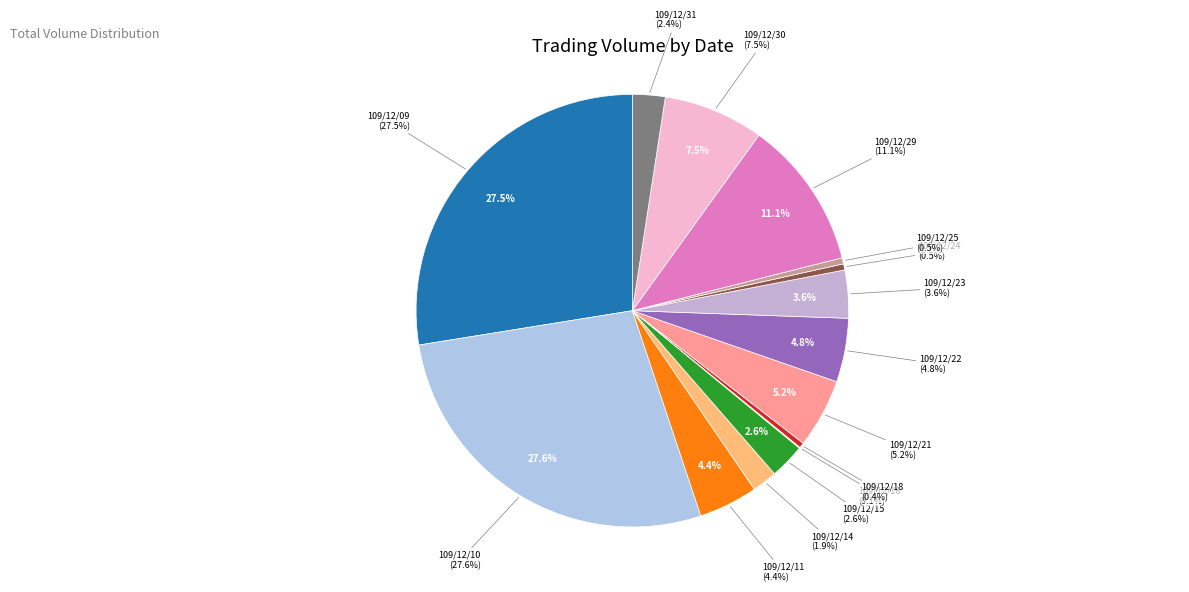

Which slice is the largest?

109/12/10